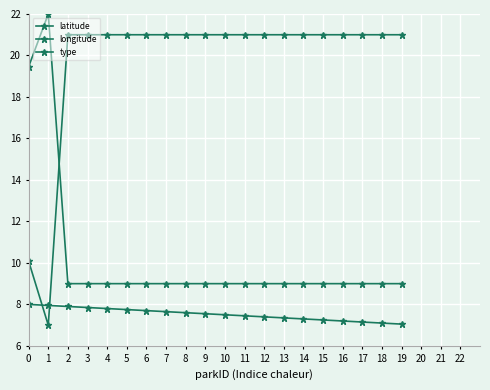

Reading right to left, extract all data points from this chart.

latitude: 19=9.0	18=9.0	17=9.0	16=9.0	15=9.0	14=9.0	13=9.0	12=9.0	11=9.0	10=9.0	9=9.0	8=9.0	7=9.0	6=9.0	5=9.0	4=9.0	3=9.0	2=9.0	1=22.0	0=19.5
longitude: 19=21.0	18=21.0	17=21.0	16=21.0	15=21.0	14=21.0	13=21.0	12=21.0	11=21.0	10=21.0	9=21.0	8=21.0	7=21.0	6=21.0	5=21.0	4=21.0	3=21.0	2=21.0	1=7.0	0=10.1
type: 19=7.0	18=7.1	17=7.2	16=7.2	15=7.2	14=7.3	13=7.3	12=7.4	11=7.5	10=7.5	9=7.5	8=7.6	7=7.7	6=7.7	5=7.8	4=7.8	3=7.8	2=7.9	1=8.0	0=8.0